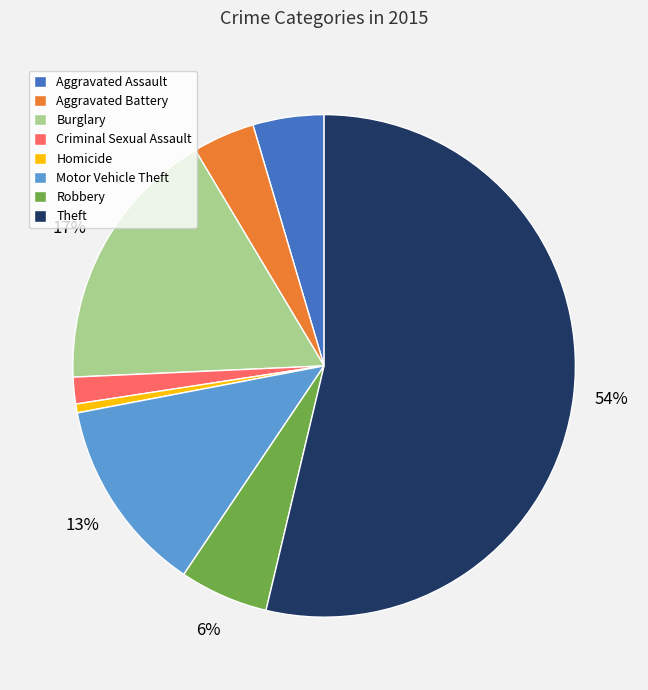

Which category has the biggest portion of the pie?

Theft